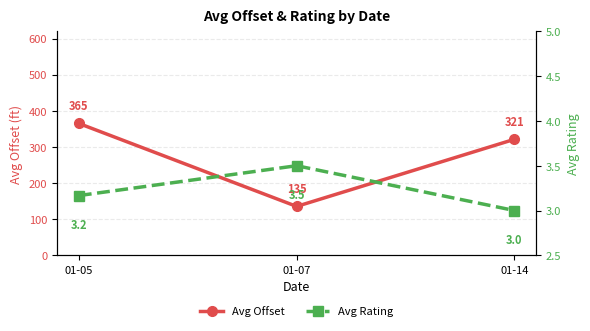

What are all the series names shown in the legend?

Avg Offset, Avg Rating